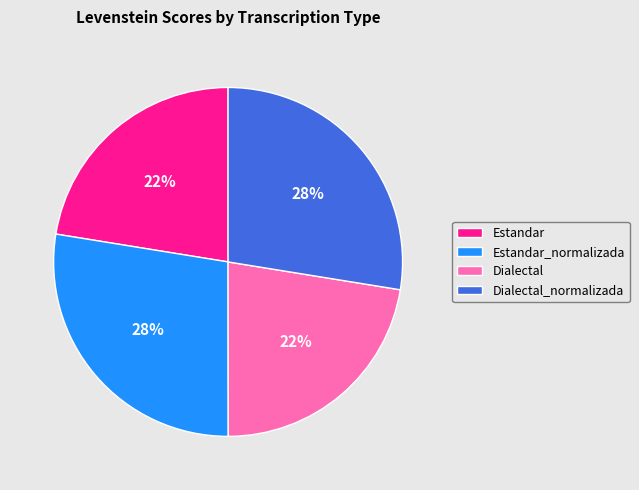

What percentage is the Estandar slice, to the nearest percent?

22%